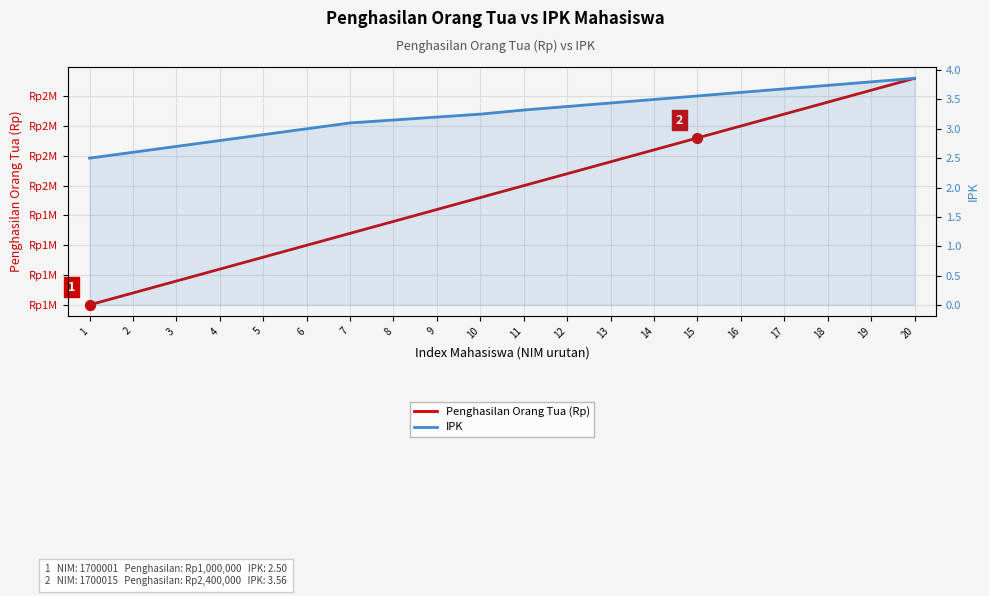

Which series has the largest total across all categories?

Penghasilan Orang Tua (Rp)